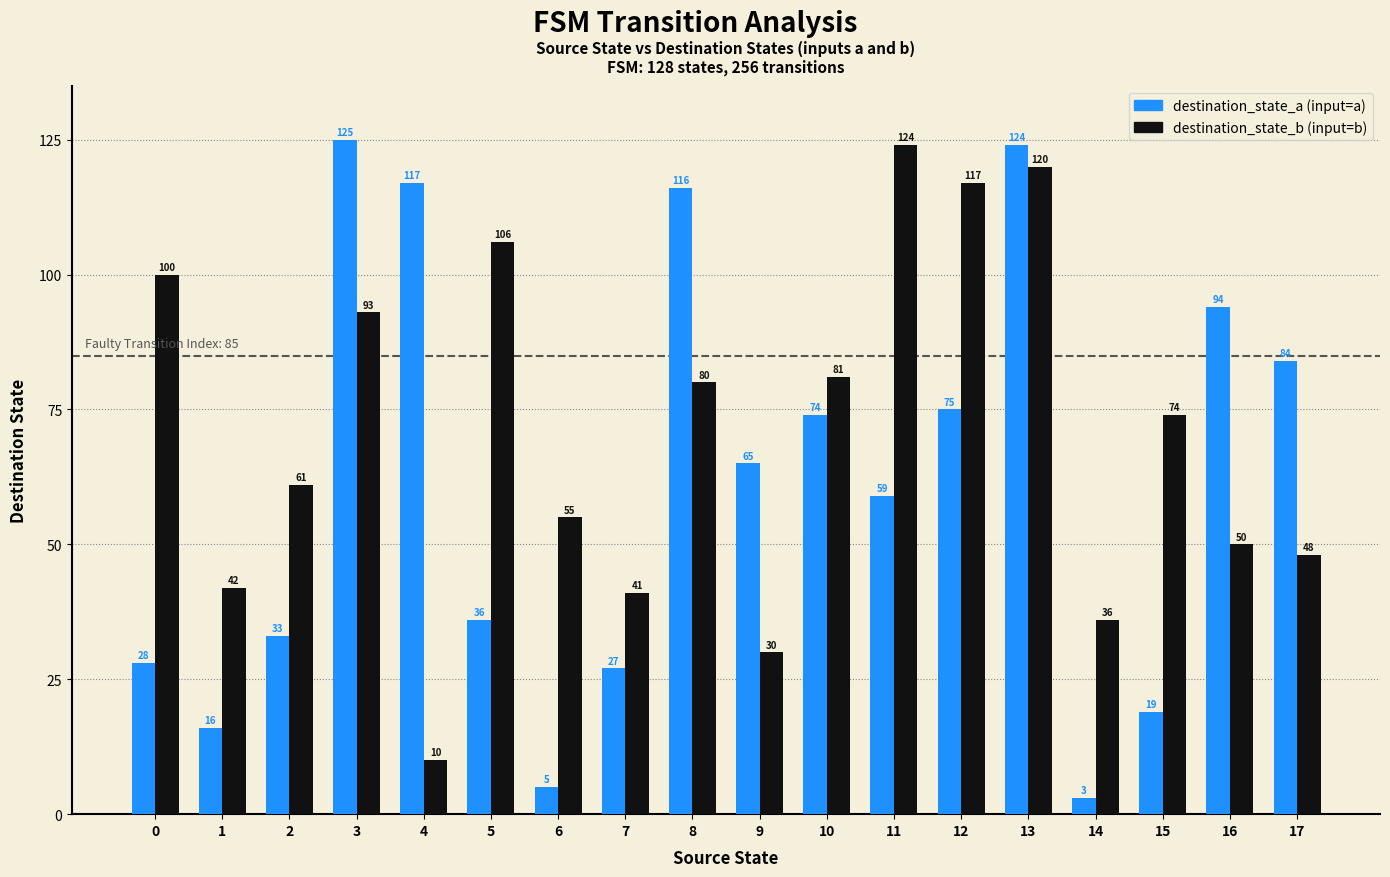

Which label corresponds to the smallest value in the chart?

14